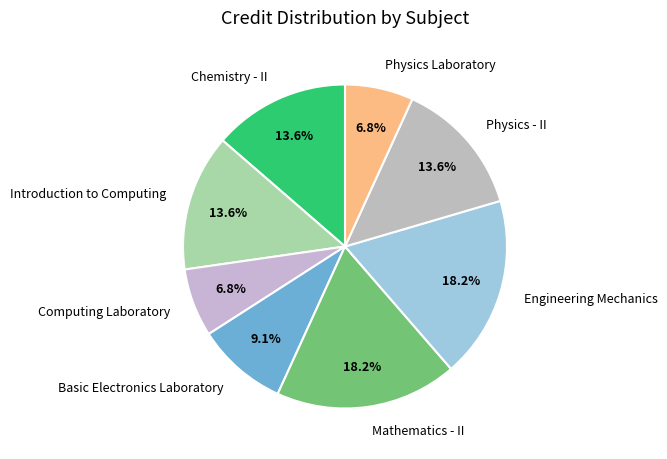

How much of the chart is everything except Physics Laboratory?

93.2%